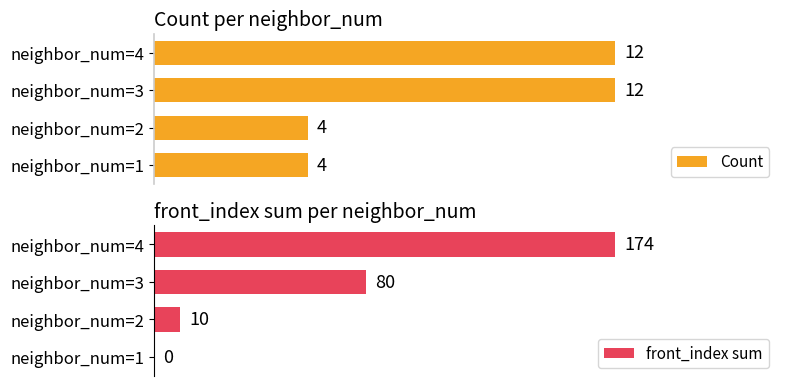

Which series has the largest total across all categories?

front_index sum